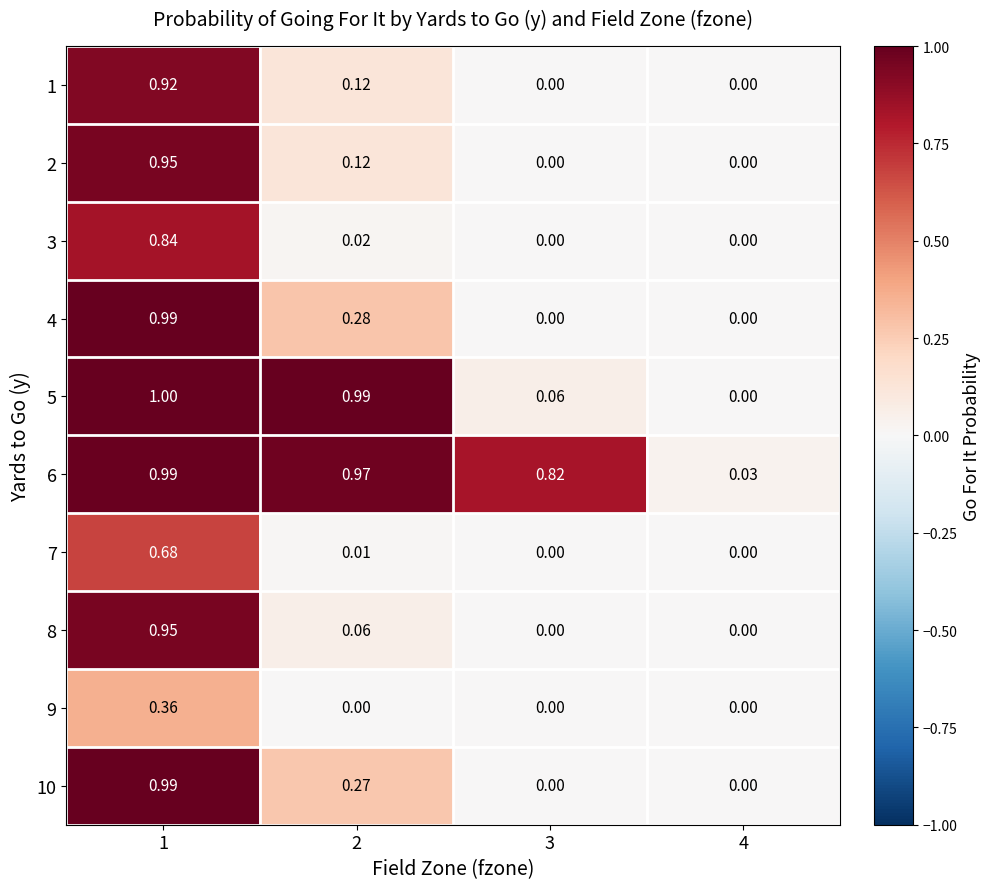

Is the value of 5 at 2 greater than the value of 8 at 3?

Yes